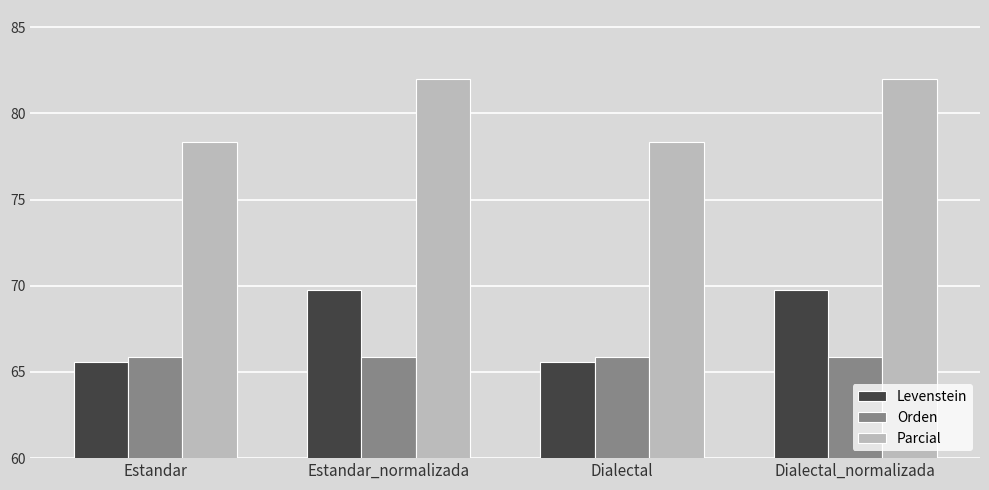

What is the total value across all series at Estandar_normalizada?

217.6